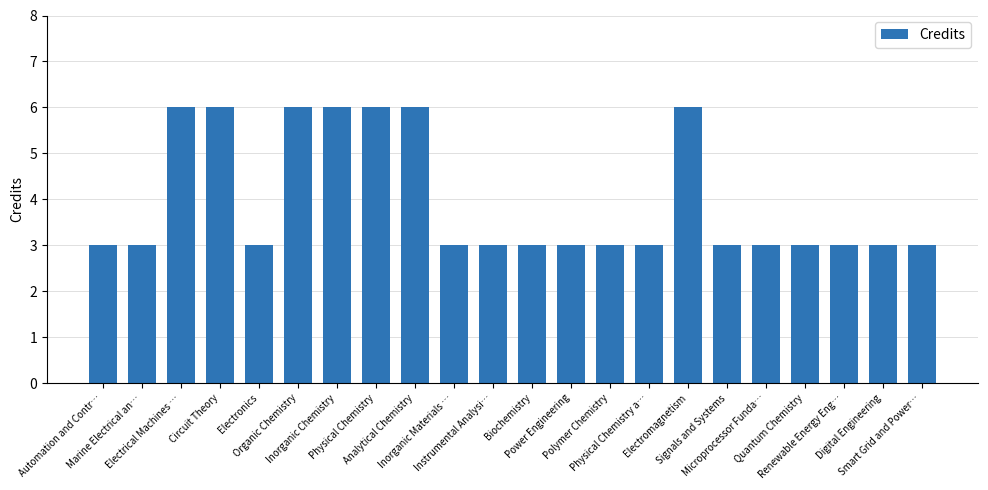

Is it true that the value at Electromagnetism is 10?

False